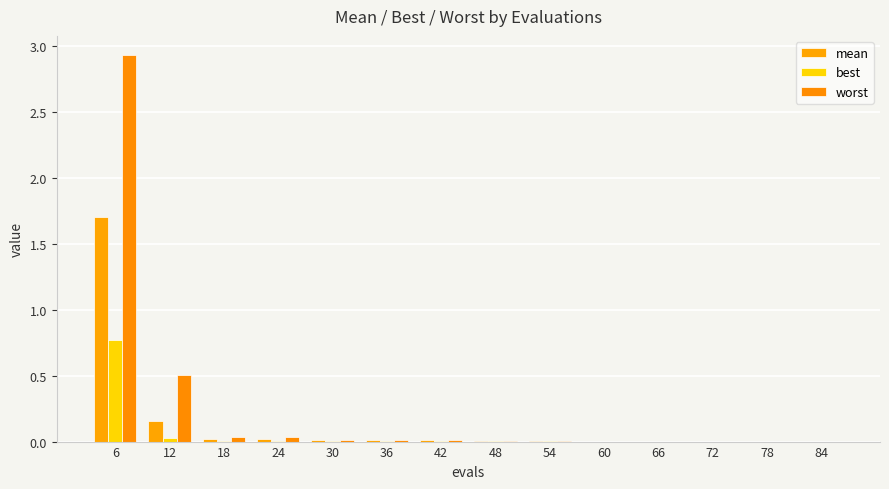

Does the chart contain stacked bars?

No